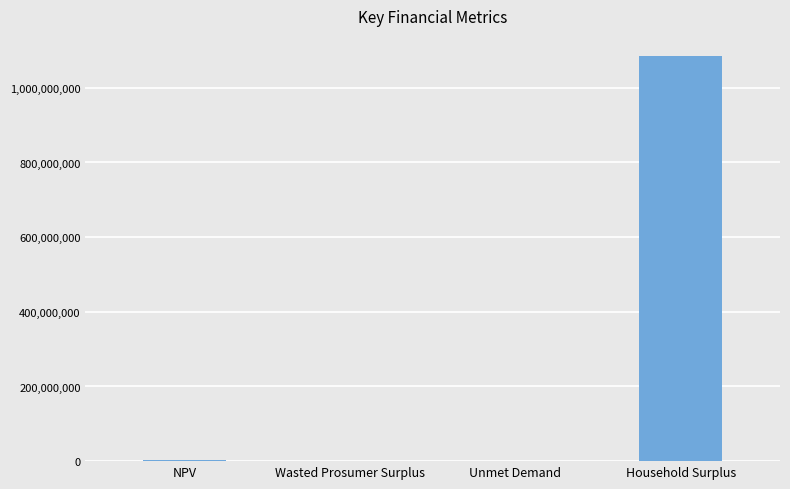

What is the sum of the values at NPV and Unmet Demand?

2536121.3